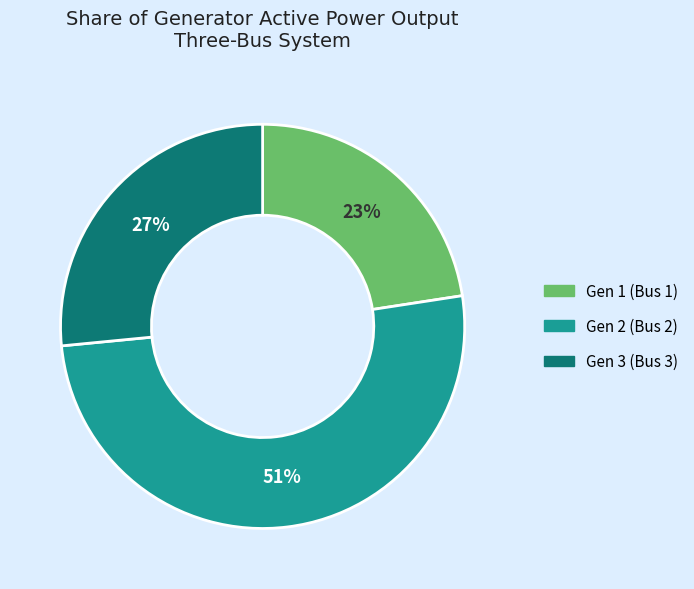

To the nearest percent, what portion does Gen 1 represent?

23%